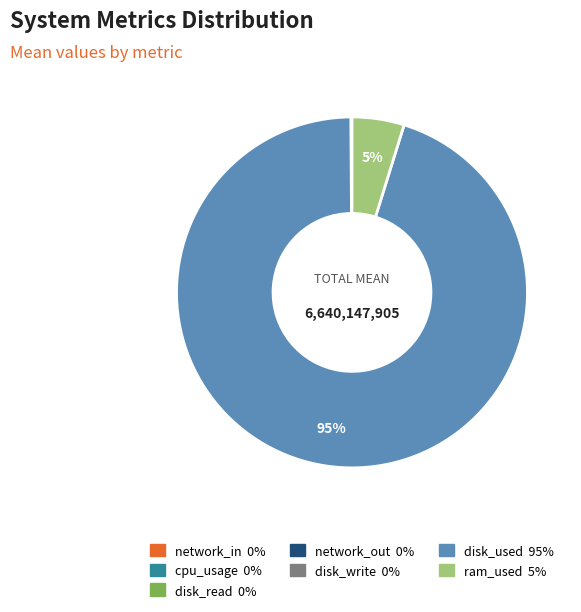

The ram_used slice represents 5% of the pie. True or false?

True